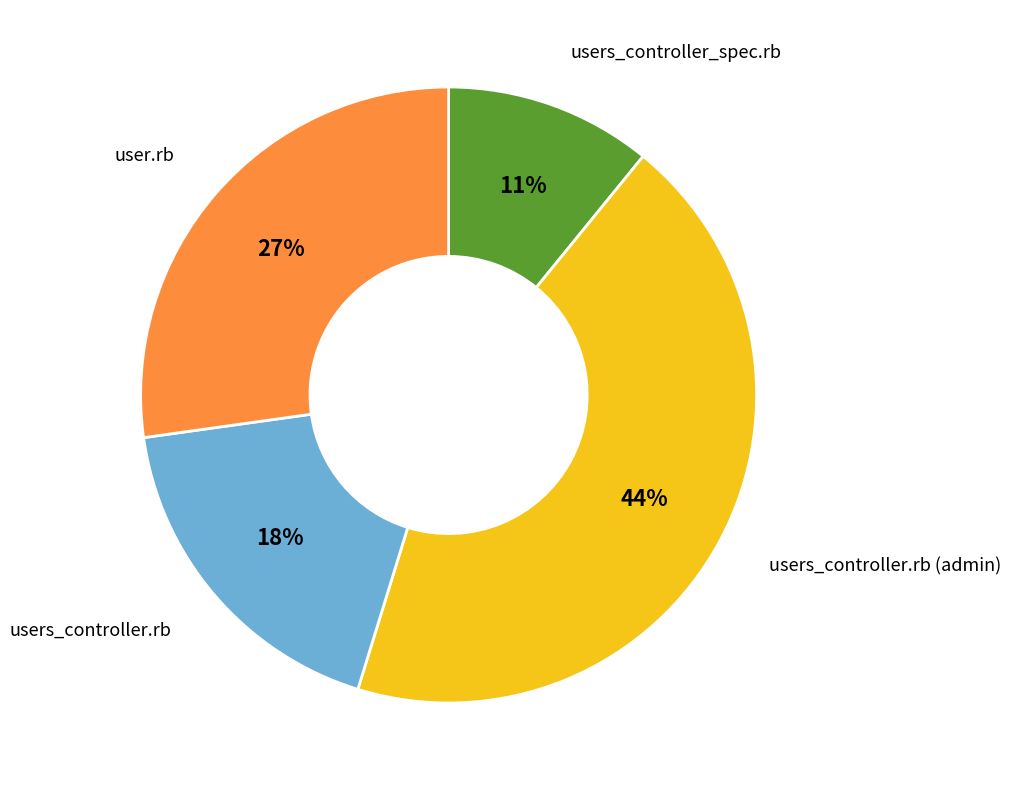

What is the largest slice in the pie chart?

users_controller.rb (admin)